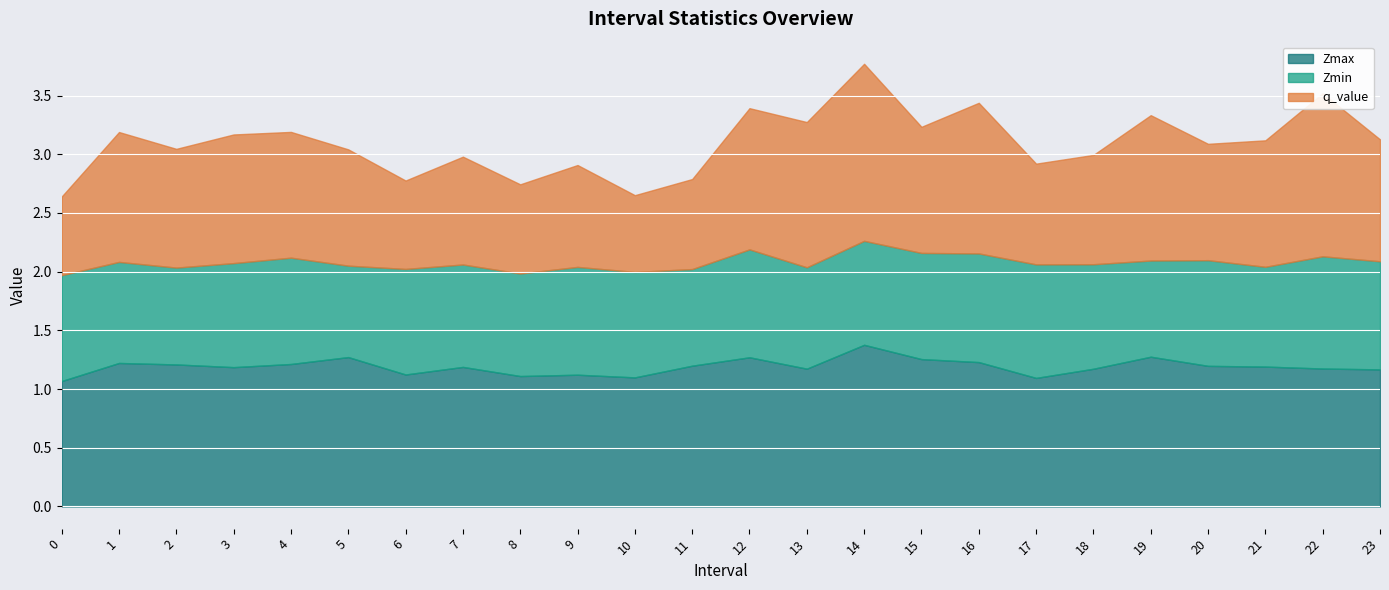

Is the value of q_value at 10 greater than the value of Zmin at 4?

No